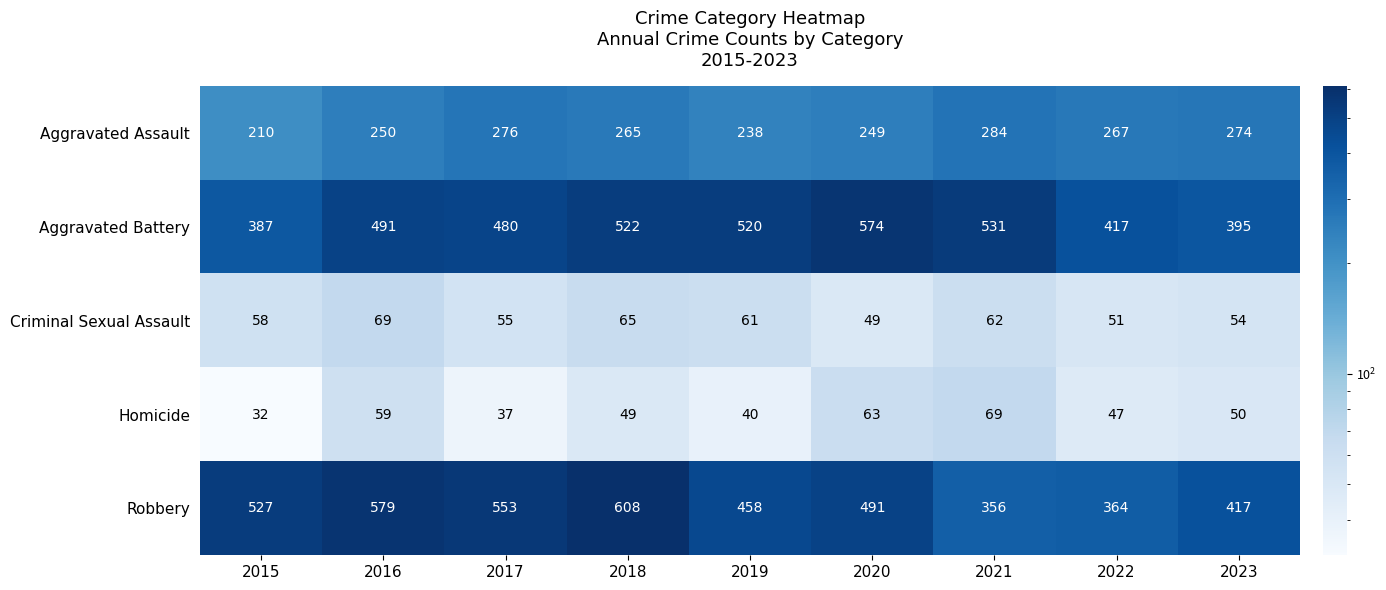

What is the difference between the highest and lowest values at 2020?

525